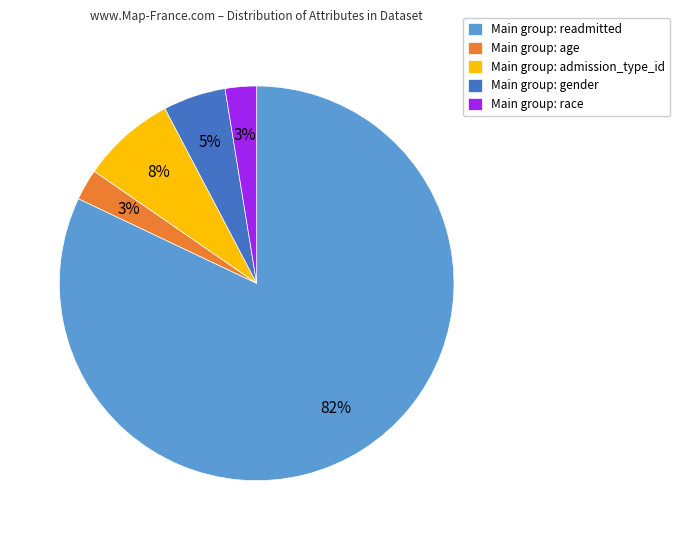

Which slice is the largest?

Main group: readmitted